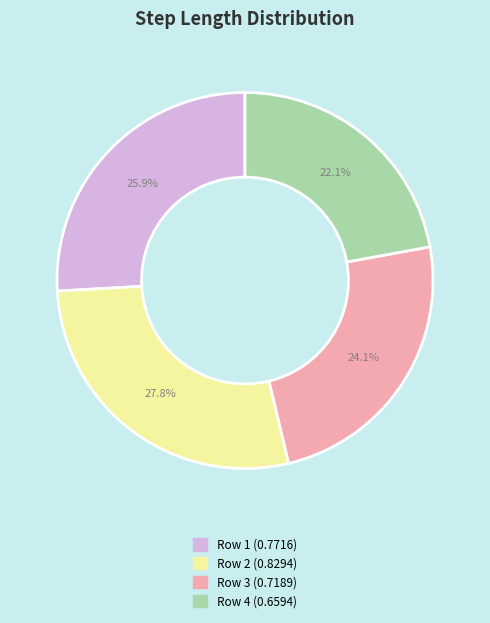

How many segments does this pie chart have?

4